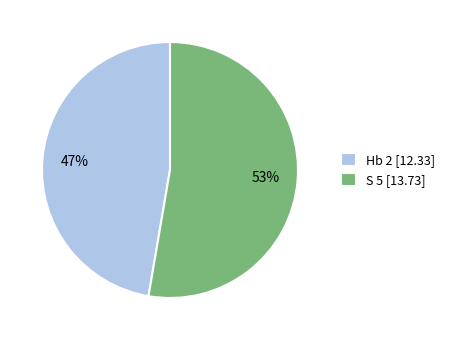

To the nearest percent, what portion does Hb 2 represent?

47%